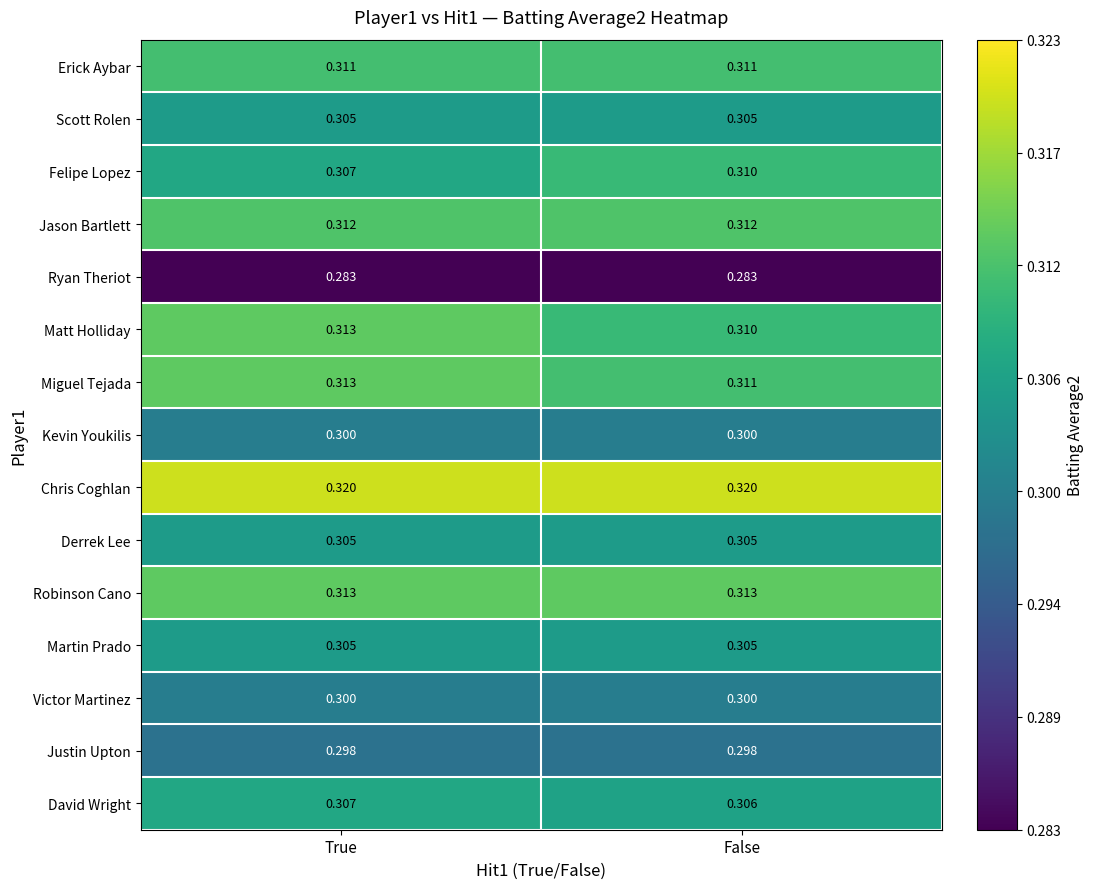

At which category is the sum across all series the highest?

True